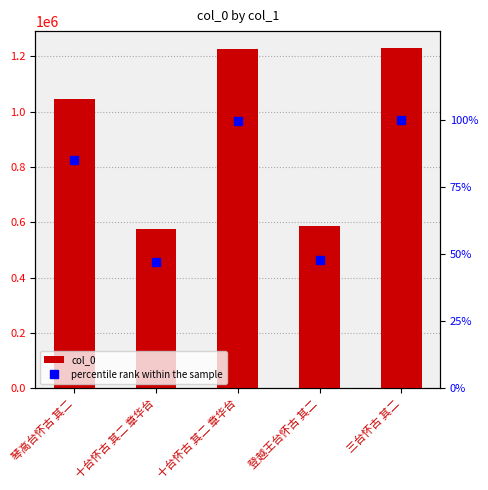

What is the difference between the second highest and second lowest values in the col_0 series?

637139.0